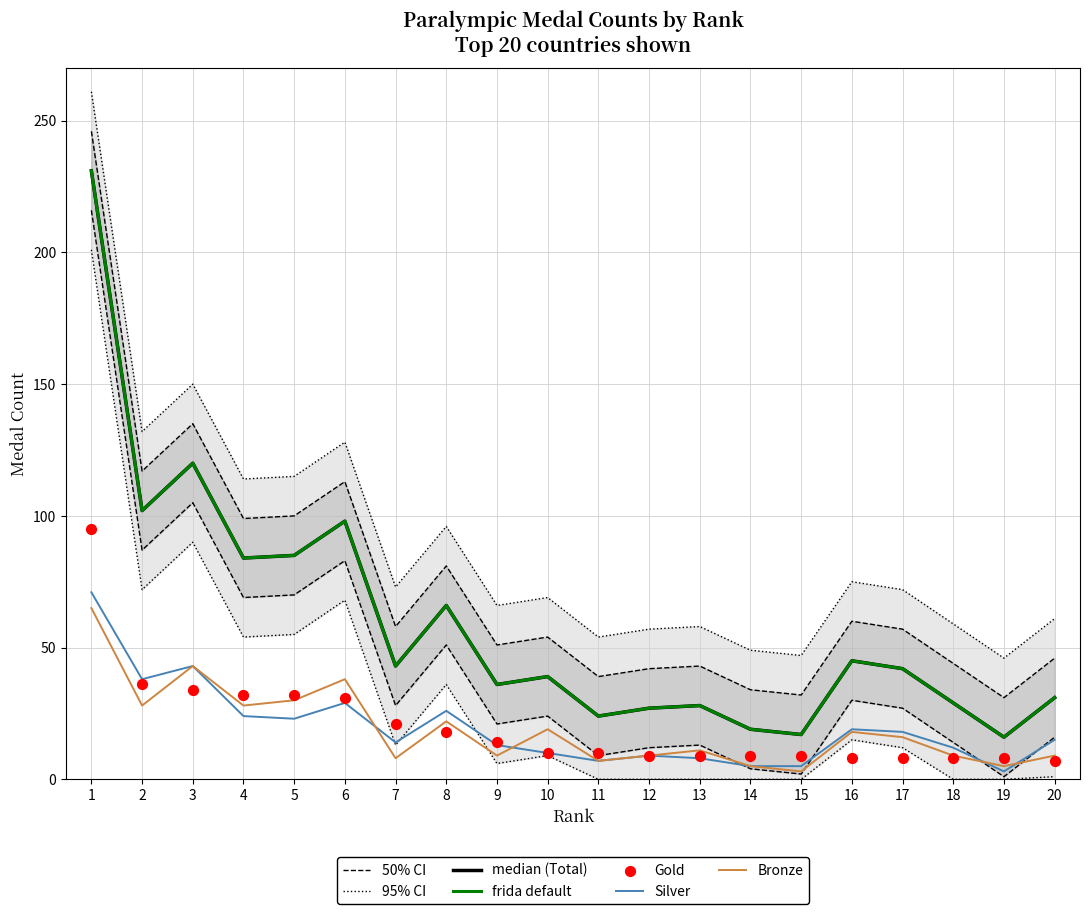

What is the total value across all series at 14?

53